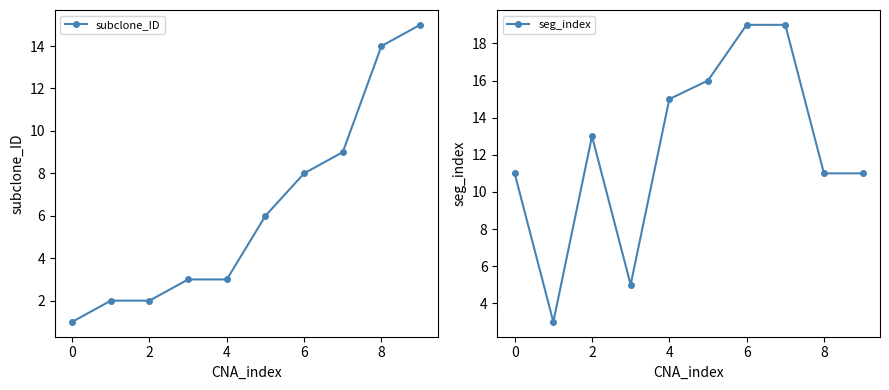

Reading left to right, list all the values displayed in this chart.

subclone_ID: 1	2	2	3	3	6	8	9	14	15
seg_index: 11	3	13	5	15	16	19	19	11	11